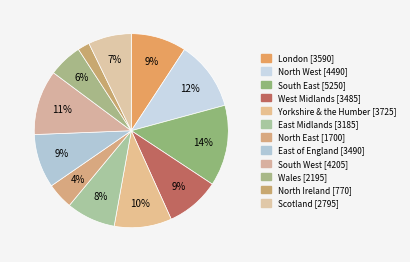

How many slices are in this pie chart?

12